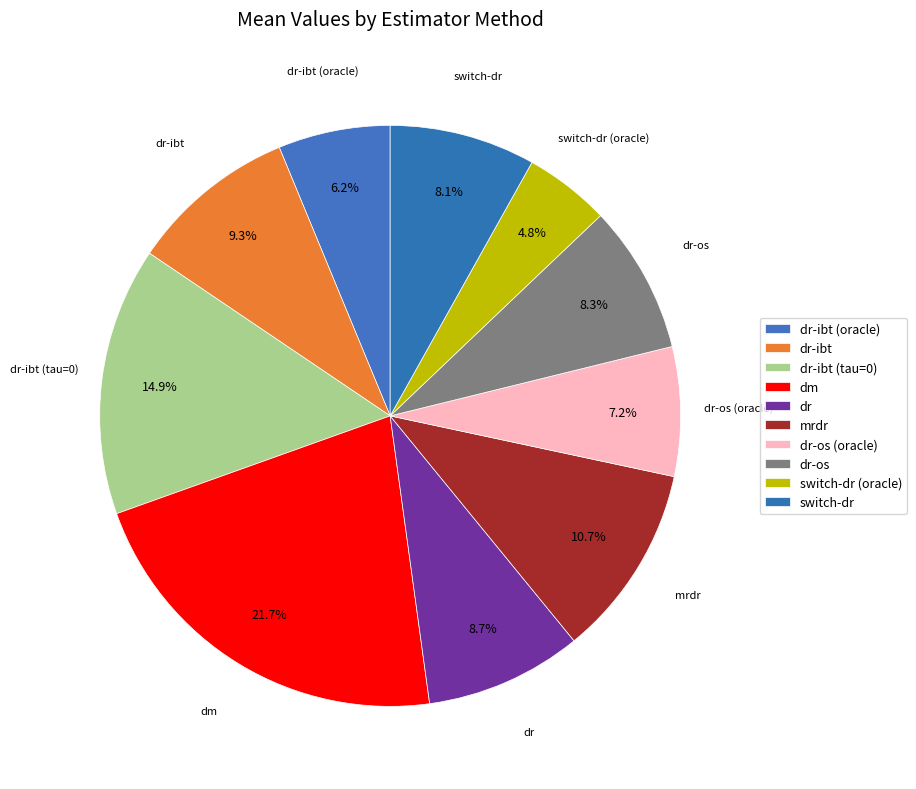

Count the number of slices in the pie.

10